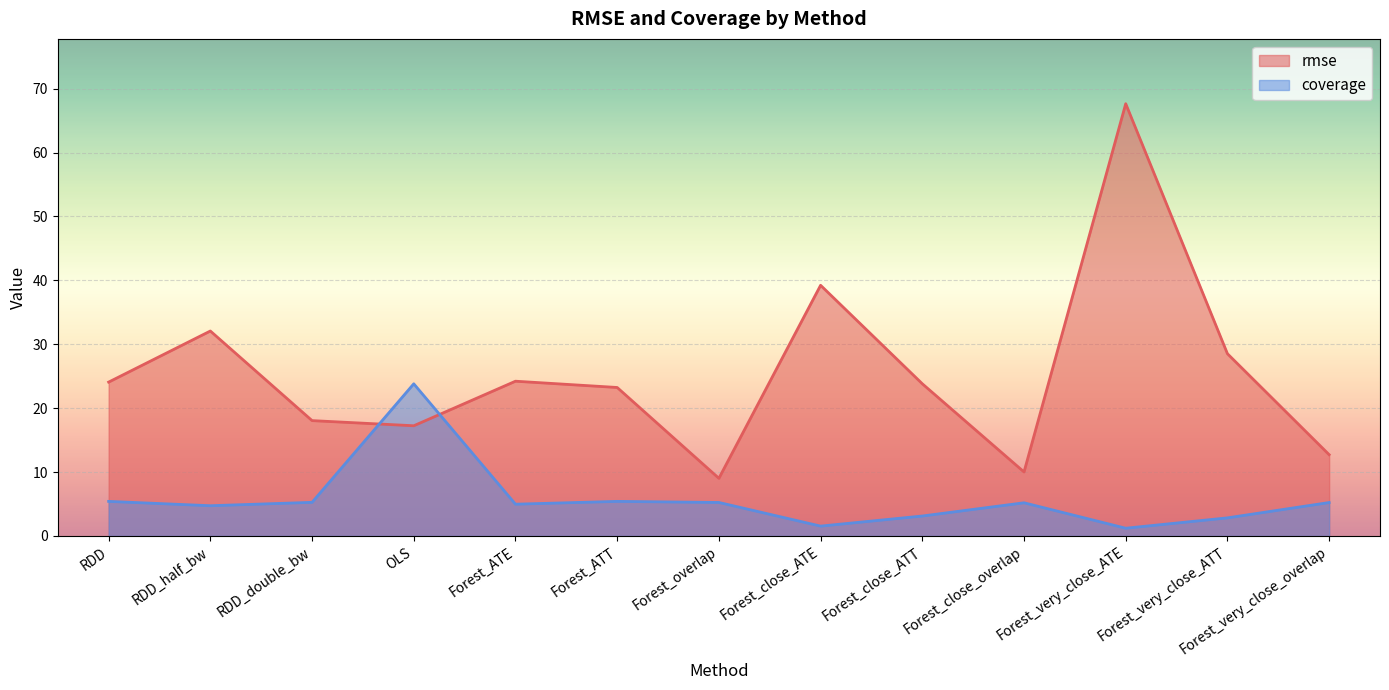

True or false: coverage and rmse intersect in this chart.

True